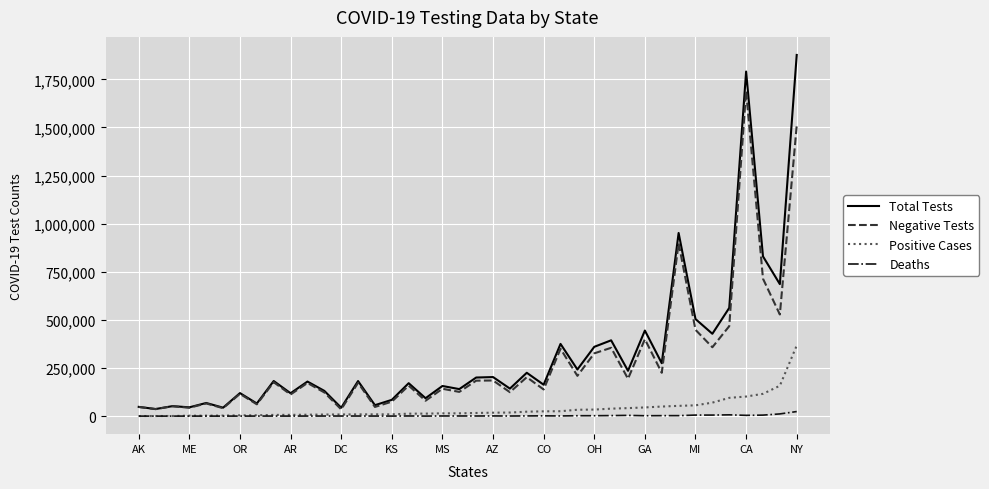

Rank the series by their maximum value, from lowest to highest.

Deaths, Positive Cases, Negative Tests, Total Tests